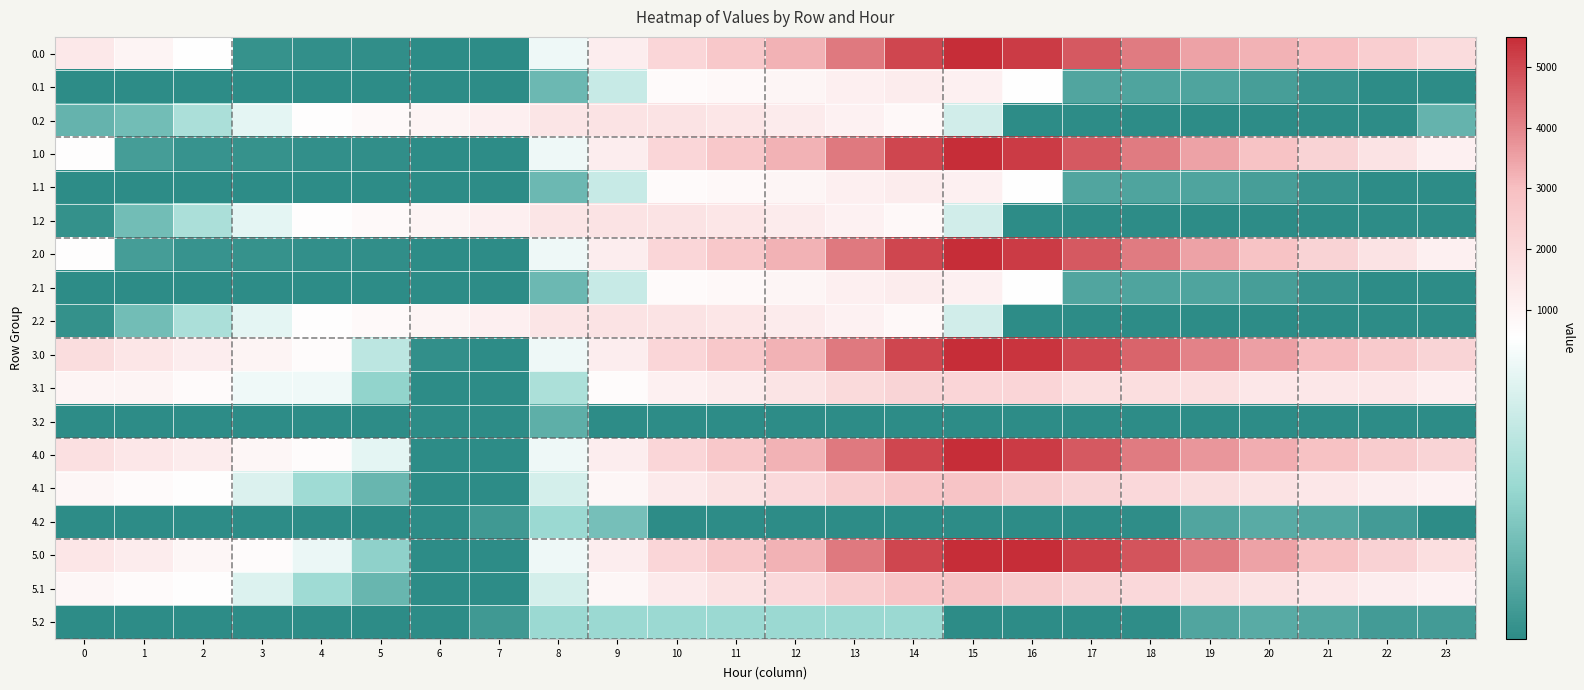

Rank the series by their maximum value, from highest to lowest.

3.0, 0.0, 1.0, 2.0, 4.0, 5.0, 4.1, 5.1, 3.1, 0.2, 1.2, 2.2, 0.1, 1.1, 2.1, 4.2, 5.2, 3.2